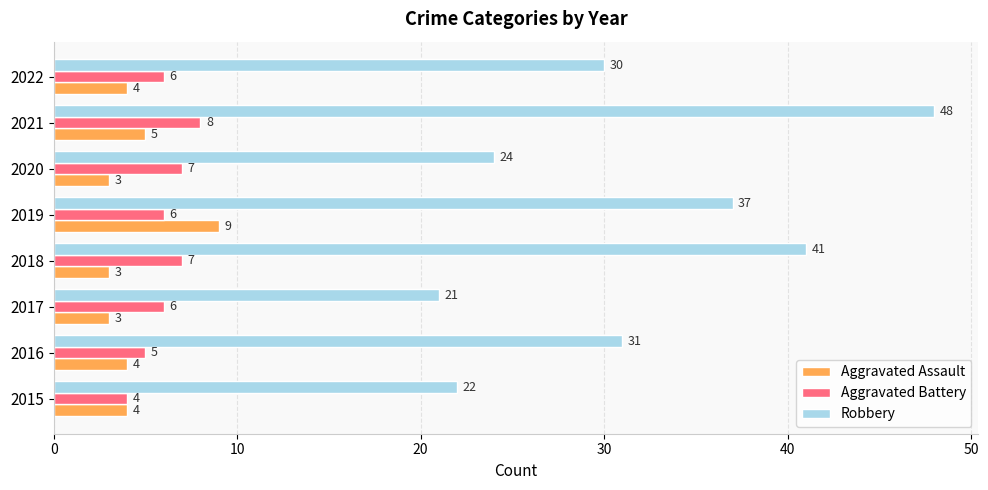

What is the spread (max minus min) of values at 2019?

31